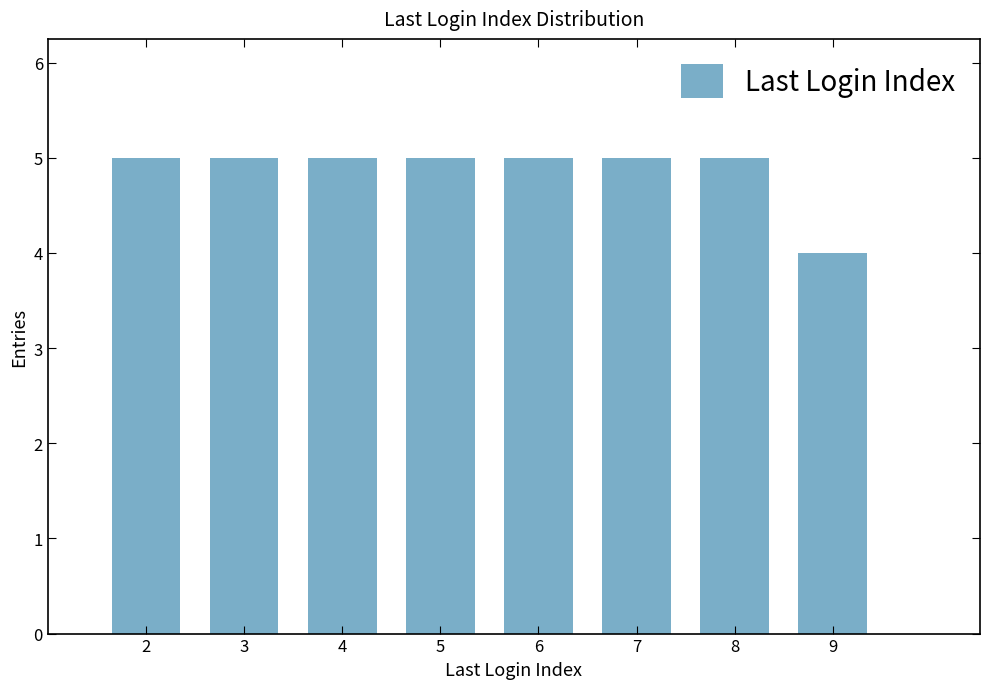

Approximately how many times larger is the value at 4 compared to 7?

1.0